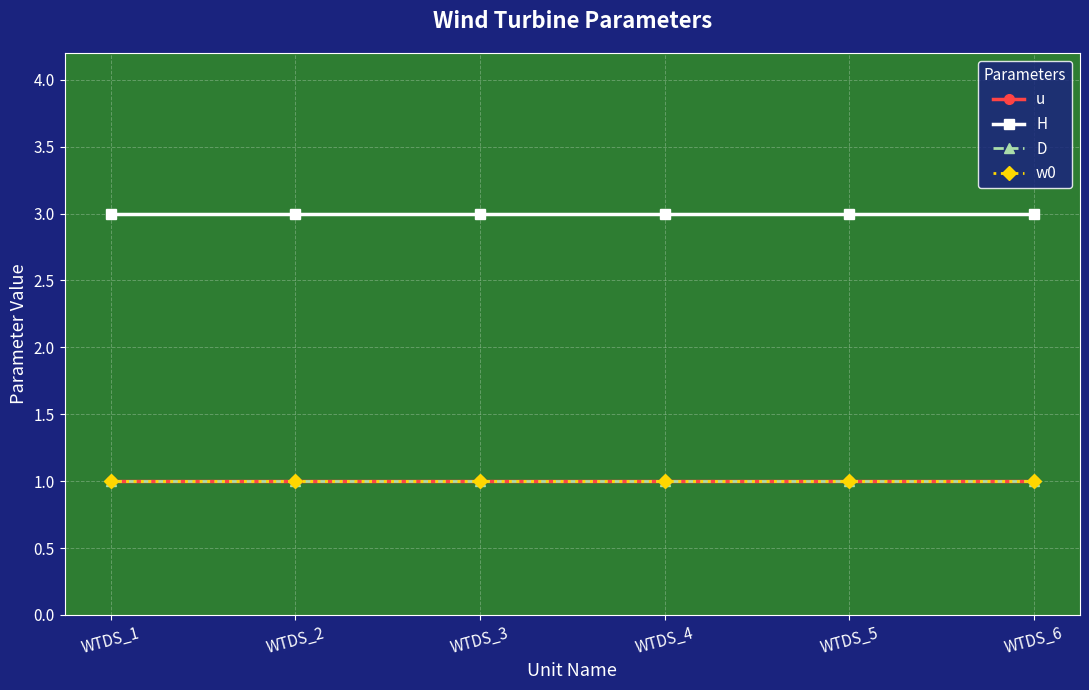

Is this an area chart (filled region under the line)?

No